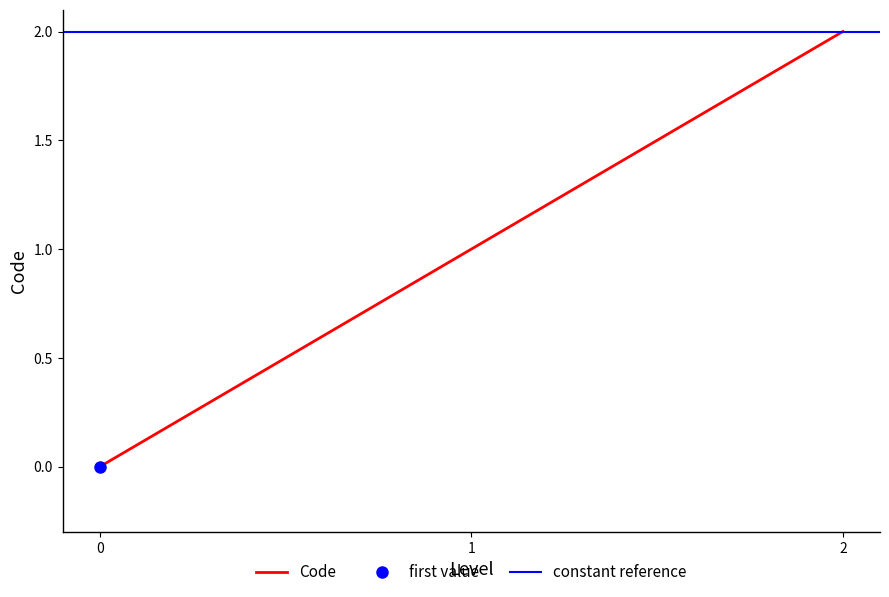

The value of Code at 0 is 0. True or false?

True